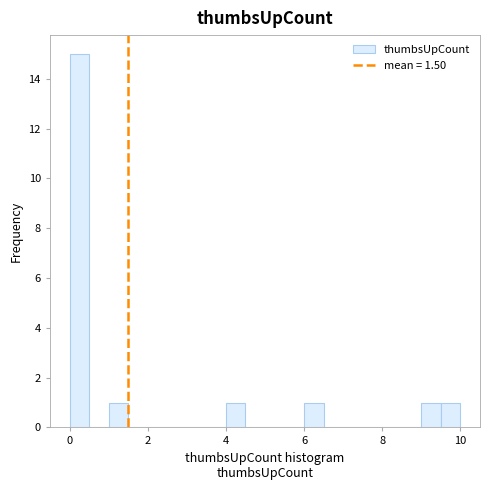

Around what value on the x-axis is the tallest bar? Give the approximate position of its centre, as read against the axis.

0.2